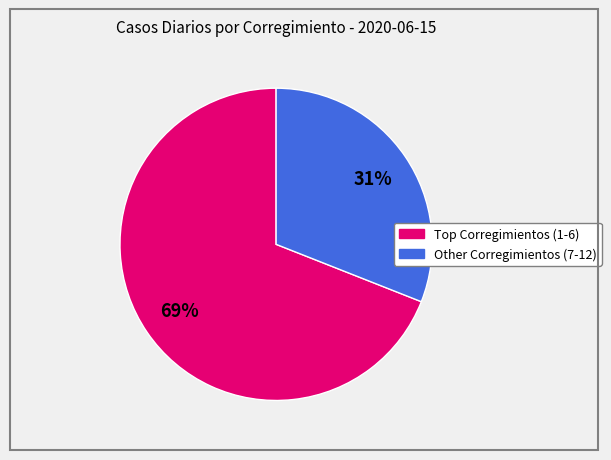

Is there a majority slice in this chart?

Yes